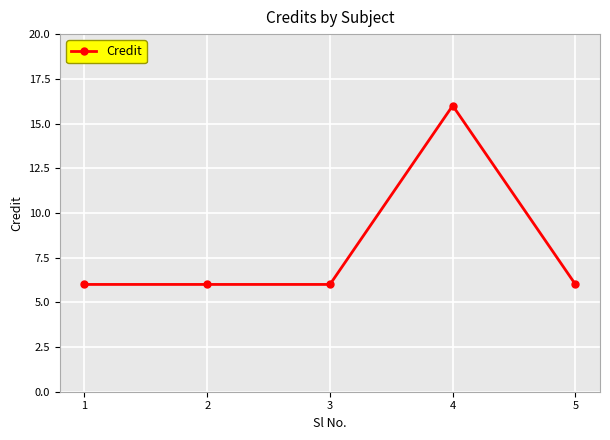

What value does the data have at 2, to the nearest 10?

10